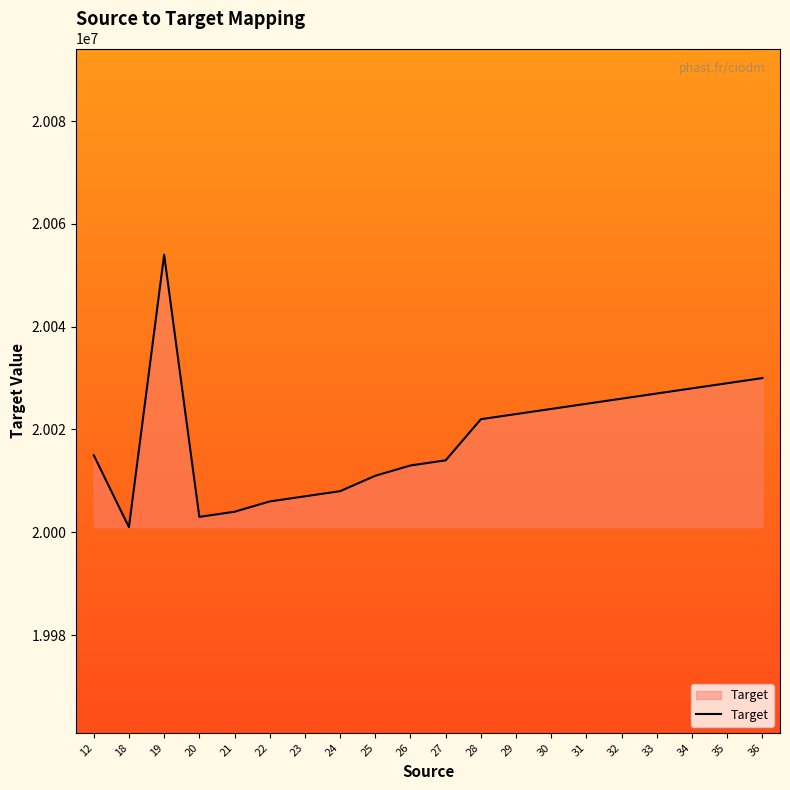

What is the difference between the values at 30 and 33?

3000